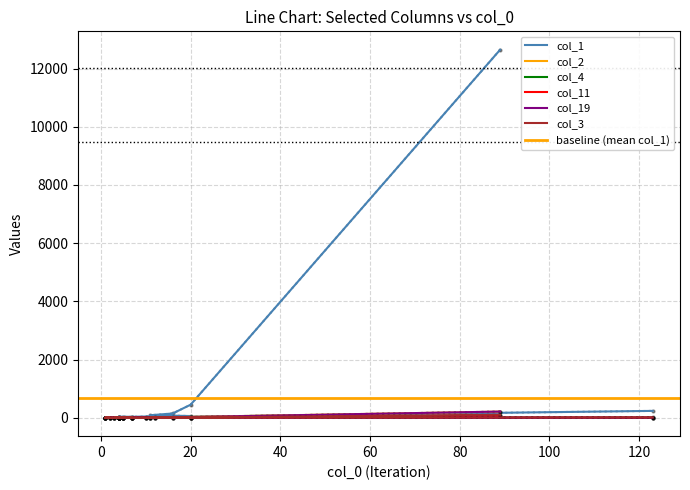

How many series are shown in this chart?

6